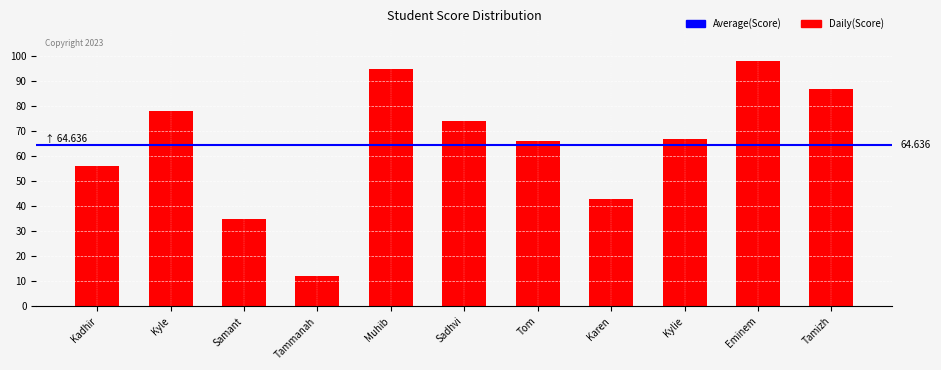

Reading right to left, transcribe all the data shown in this chart.

Tamizh=87	Eminem=98	Kylie=67	Karen=43	Tom=66	Sadhvi=74	Muhib=95	Tammanah=12	Samant=35	Kyle=78	Kadhir=56